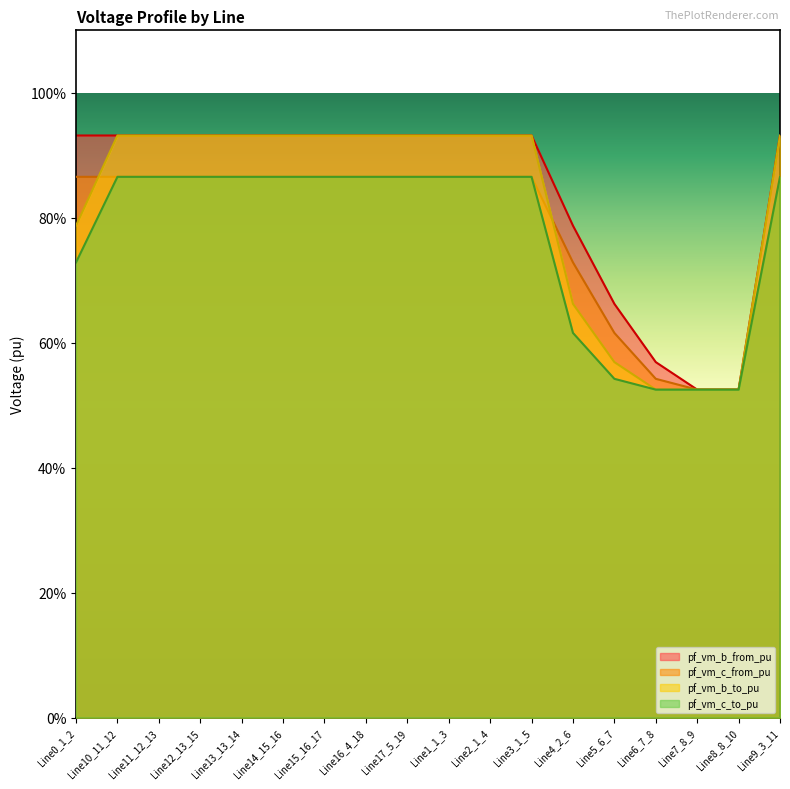

Rank the series at Line15_16_17 from lowest to highest value.

pf_vm_c_from_pu, pf_vm_c_to_pu, pf_vm_b_to_pu, pf_vm_b_from_pu